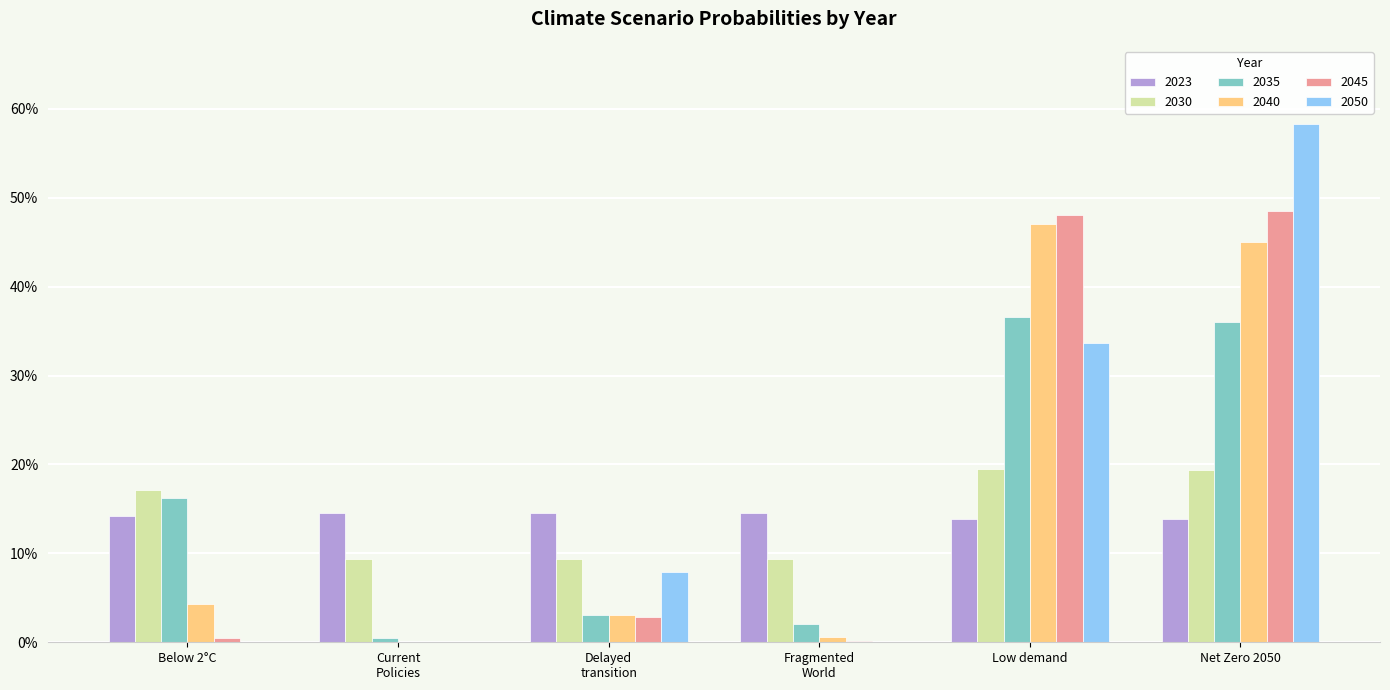

Does the chart contain stacked bars?

No